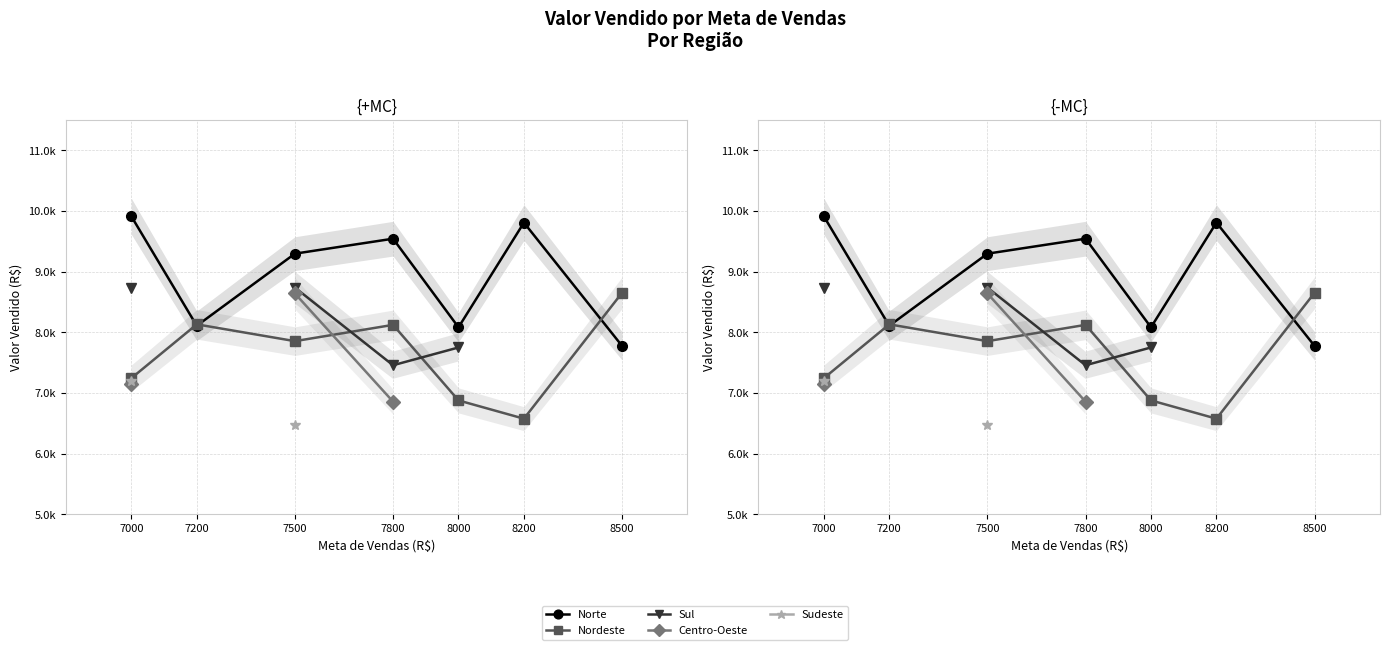

The value of Sudeste at 7000 is 7193.3. True or false?

True